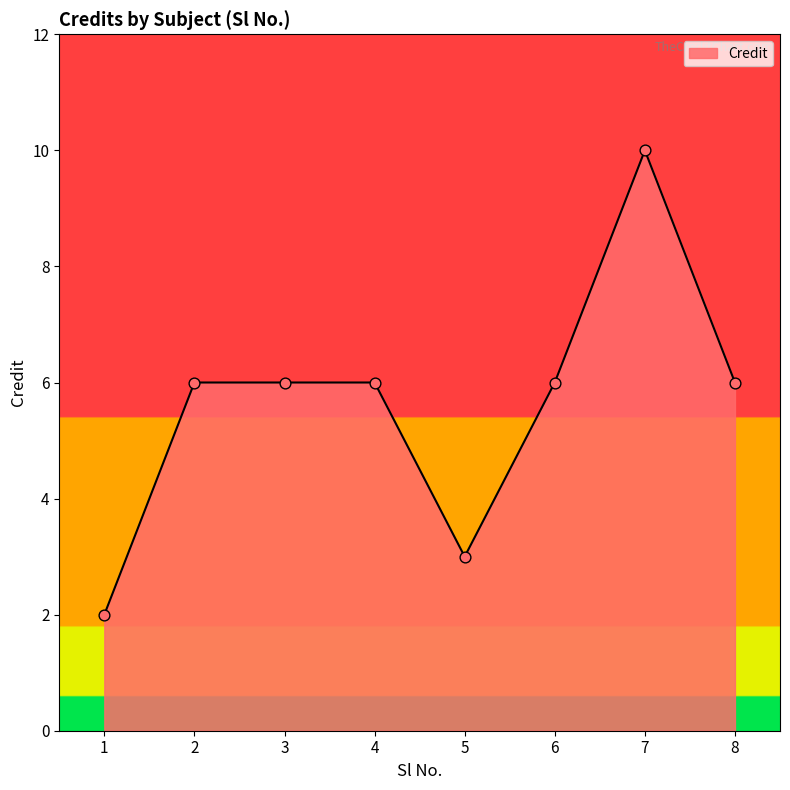

Between 7 and 8, which is larger?

7